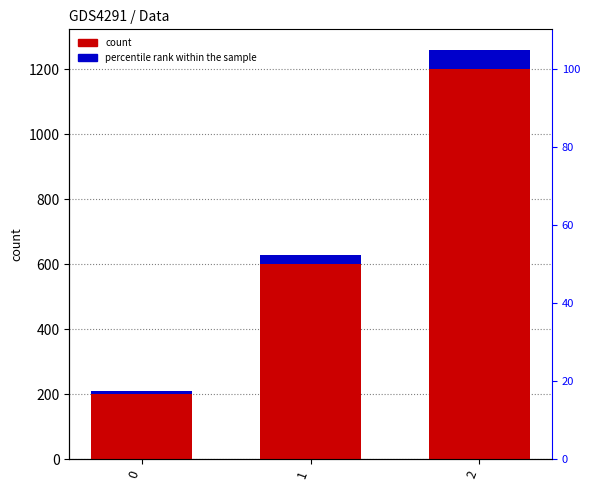

Is the value of count at 0 greater than the value of percentile rank within the sample at 1?

Yes